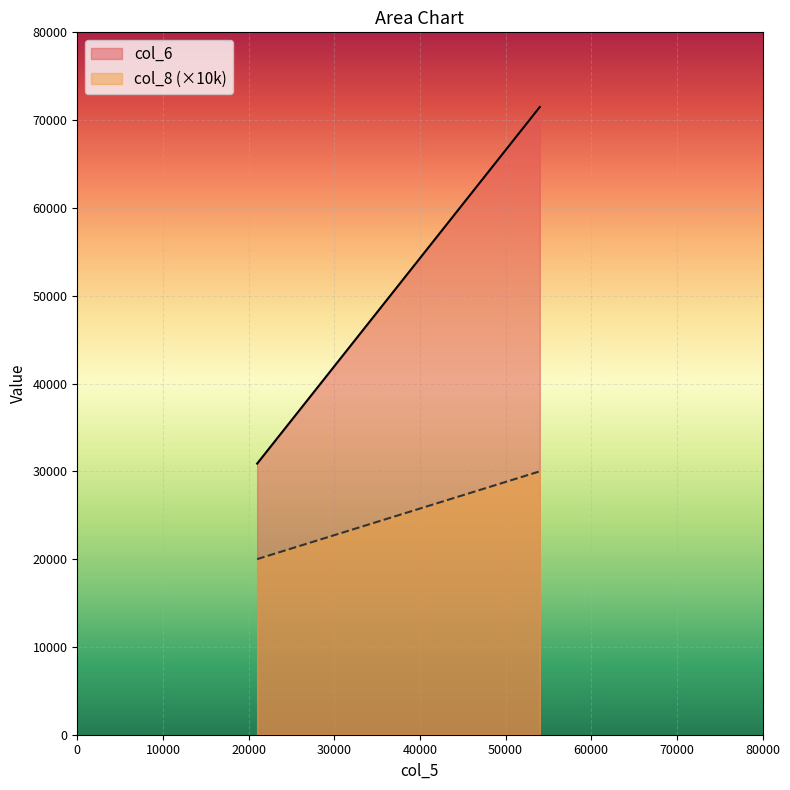

What is the difference between the maximum and minimum values in the col_8 (×10k) series?

10000